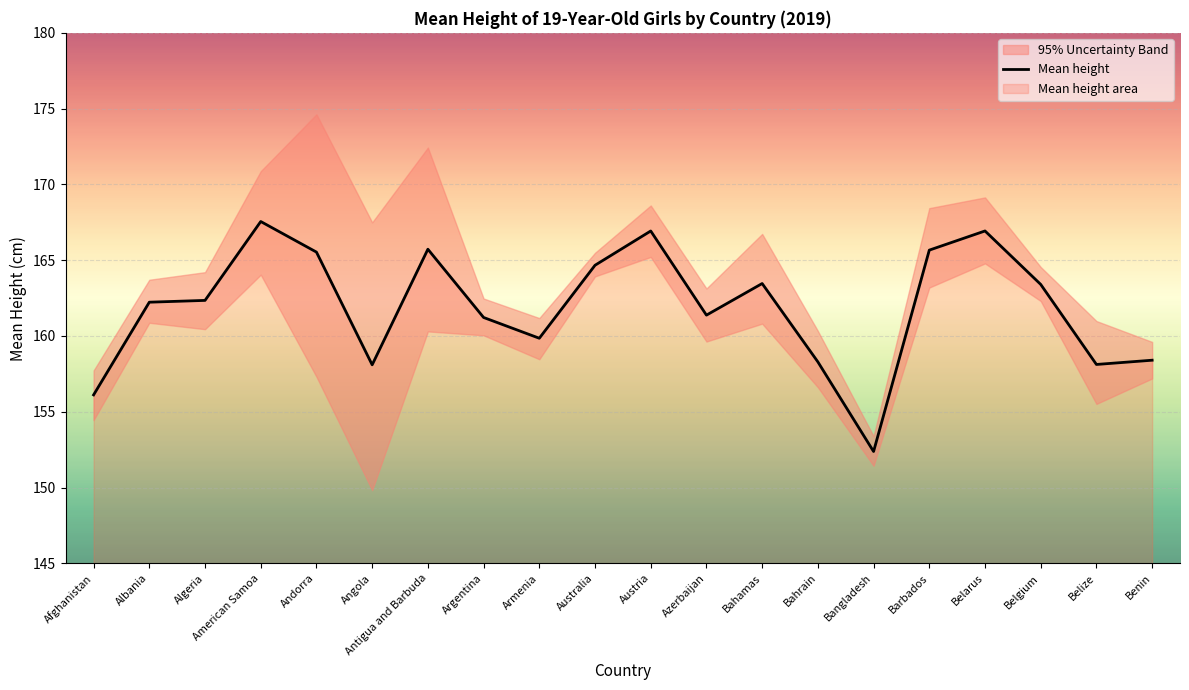

List the labels in order of value, smallest first.

Bangladesh, Afghanistan, Angola, Belize, Bahrain, Benin, Armenia, Argentina, Azerbaijan, Albania, Algeria, Belgium, Bahamas, Australia, Andorra, Barbados, Antigua and Barbuda, Austria, Belarus, American Samoa